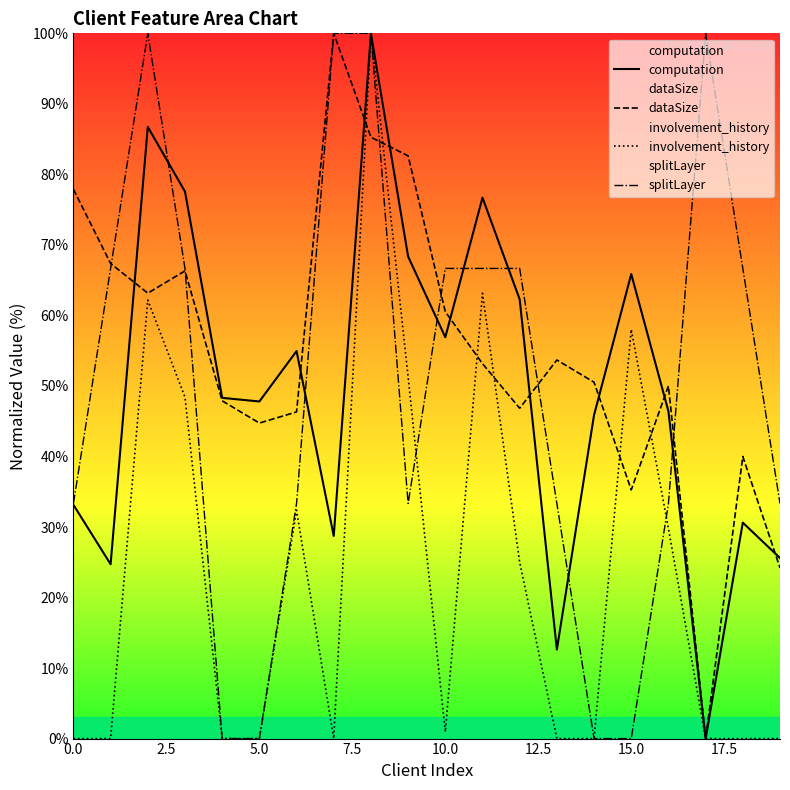

True or false: computation and involvement_history intersect in this chart.

False